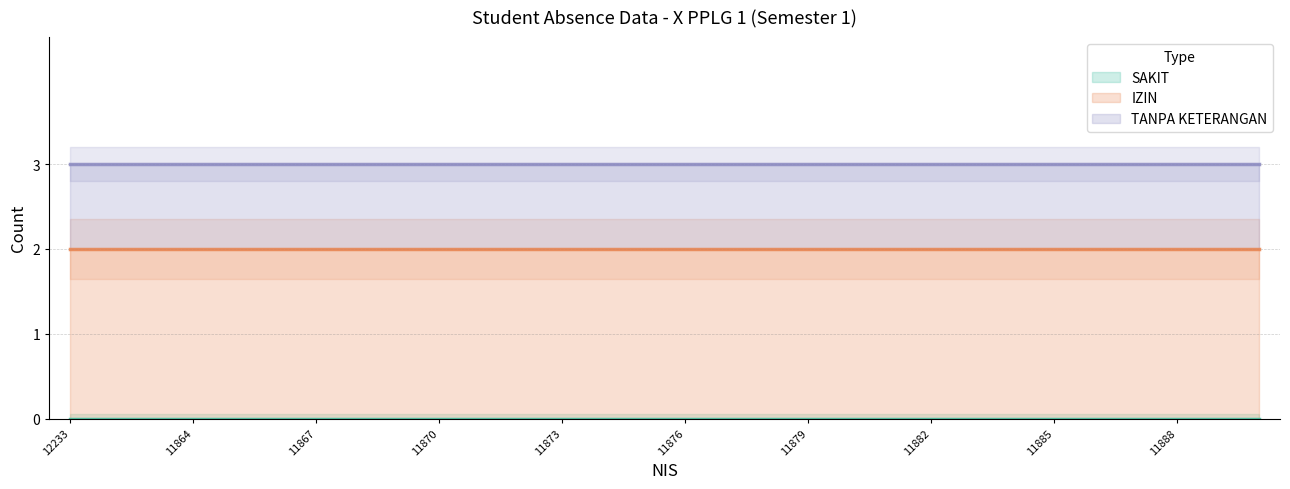

What position from the right is 11887?

4